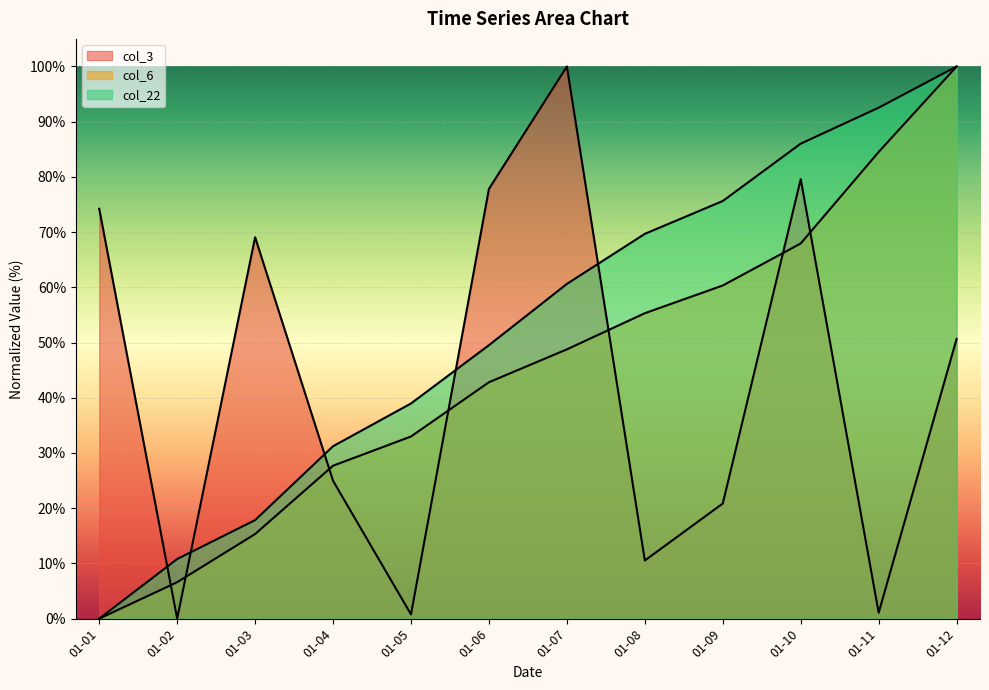

Rank the categories by col_6 value from highest to lowest.

2022-01-12, 2022-01-11, 2022-01-10, 2022-01-09, 2022-01-08, 2022-01-07, 2022-01-06, 2022-01-05, 2022-01-04, 2022-01-03, 2022-01-02, 2022-01-01